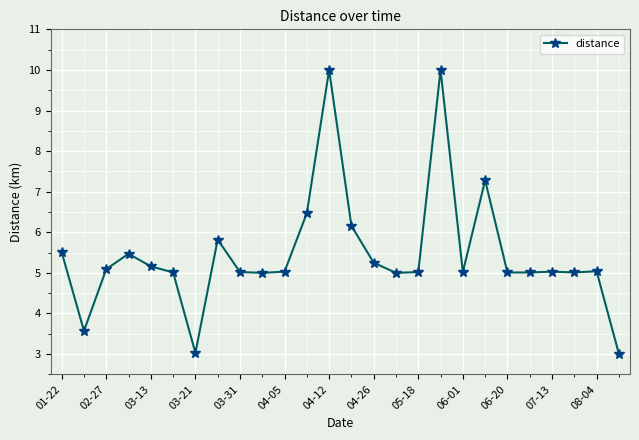

What is the value of the 19th point from the left?

5.0